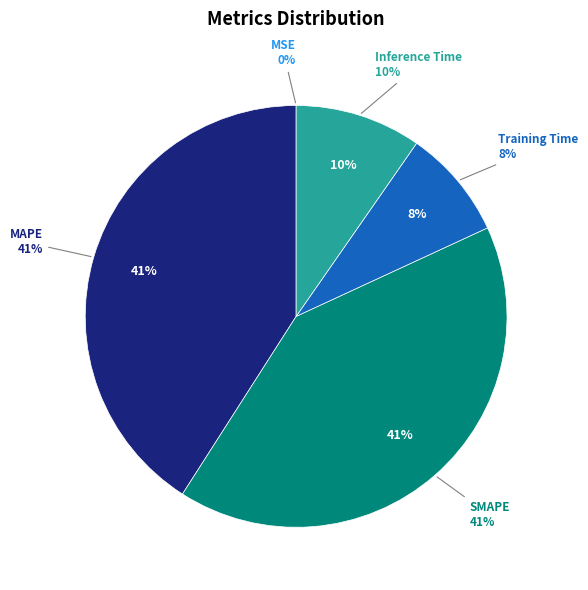

Count the number of slices in the pie.

5